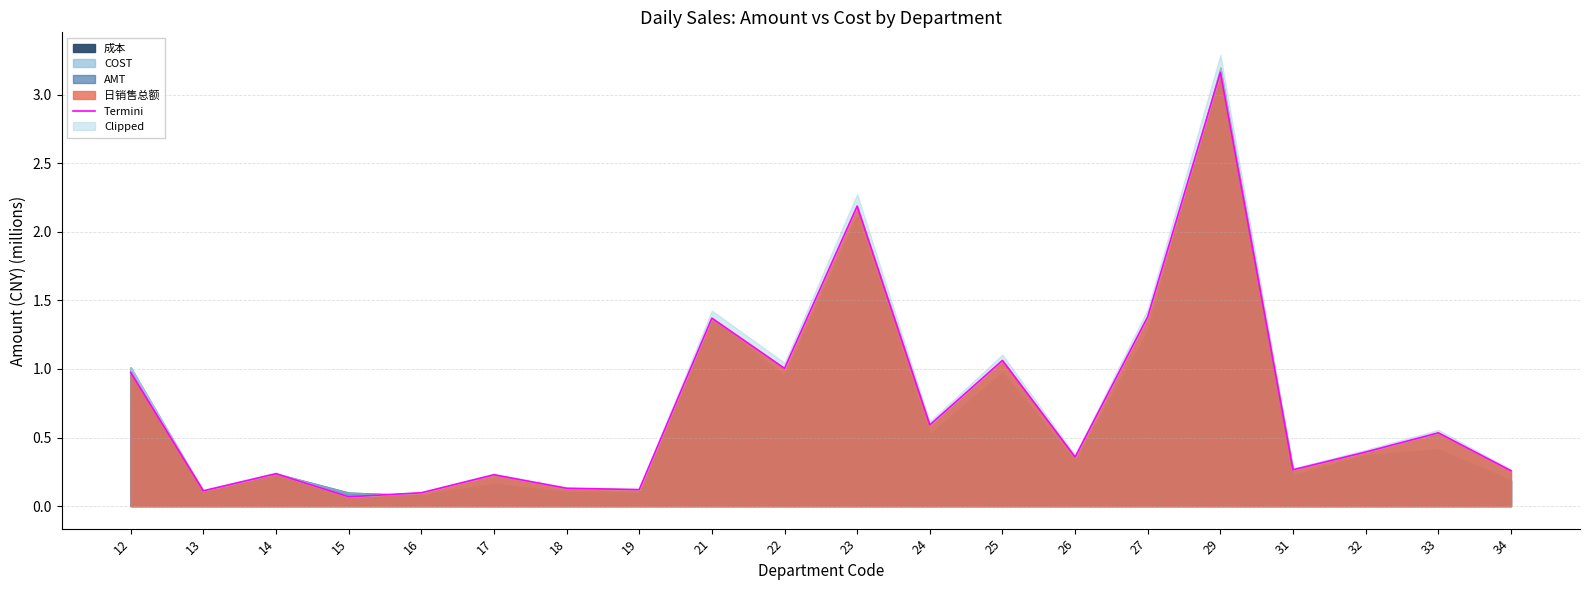

Reading left to right, list all the values displayed in this chart.

1.0	0.1	0.2	0.1	0.1	0.2	0.1	0.1	1.4	1.0	2.2	0.6	1.1	0.4	1.4	3.2	0.3	0.4	0.5	0.3